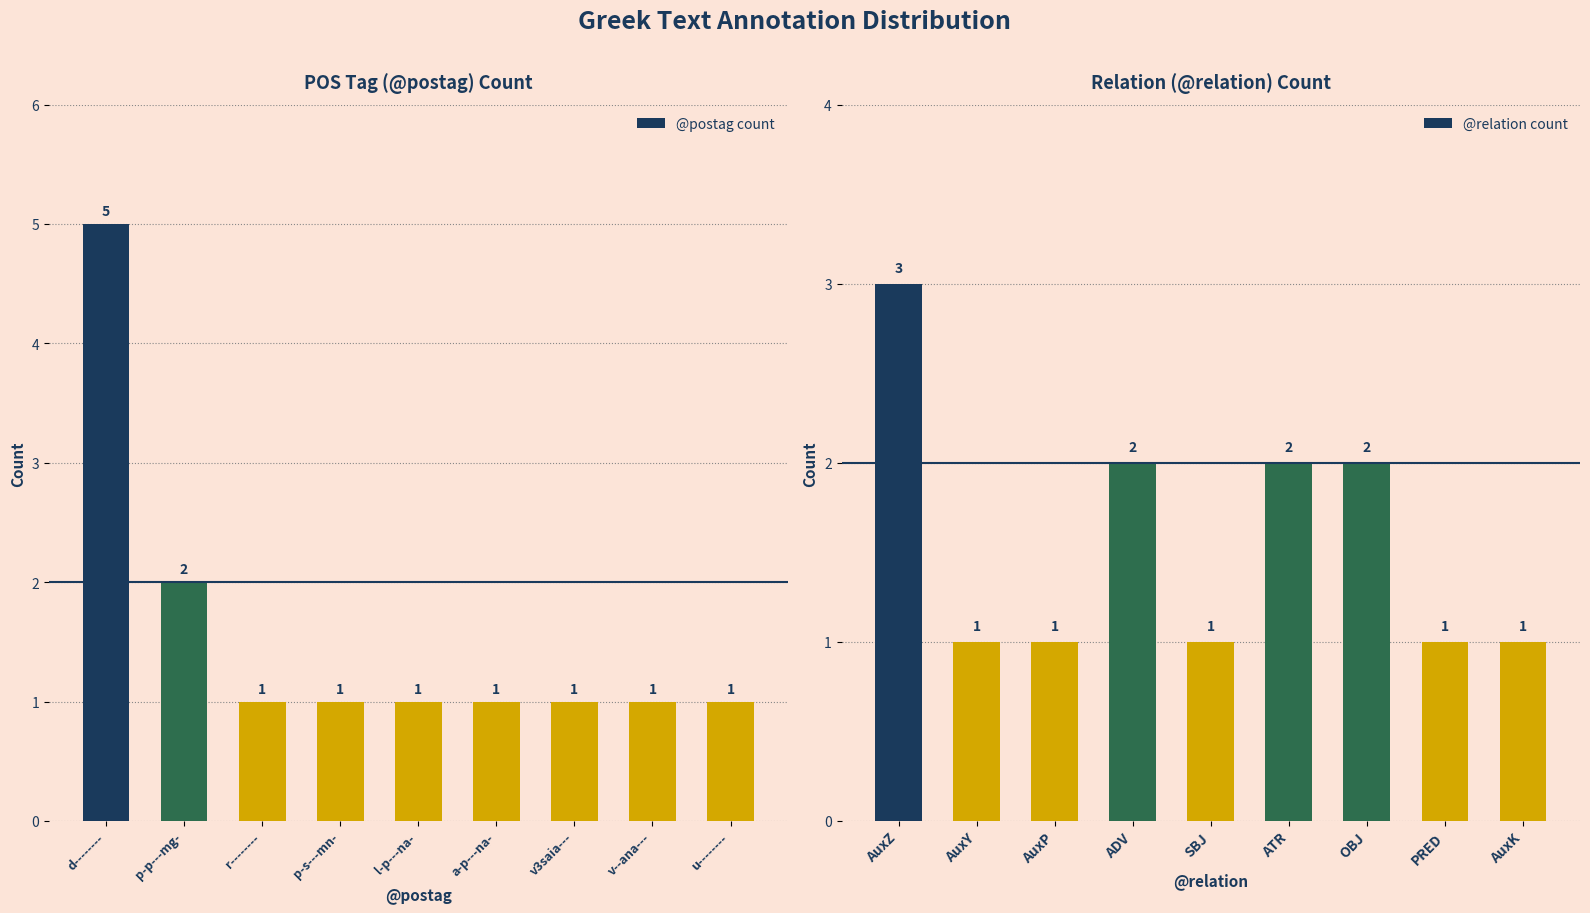

What is the difference between the maximum and minimum values in the @postag count series?

4